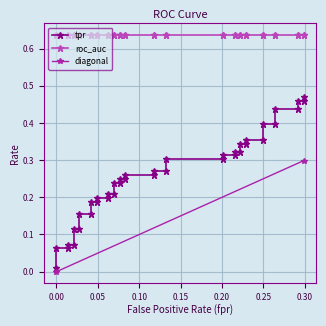

What is the value of the 36th point from the left?

0.4